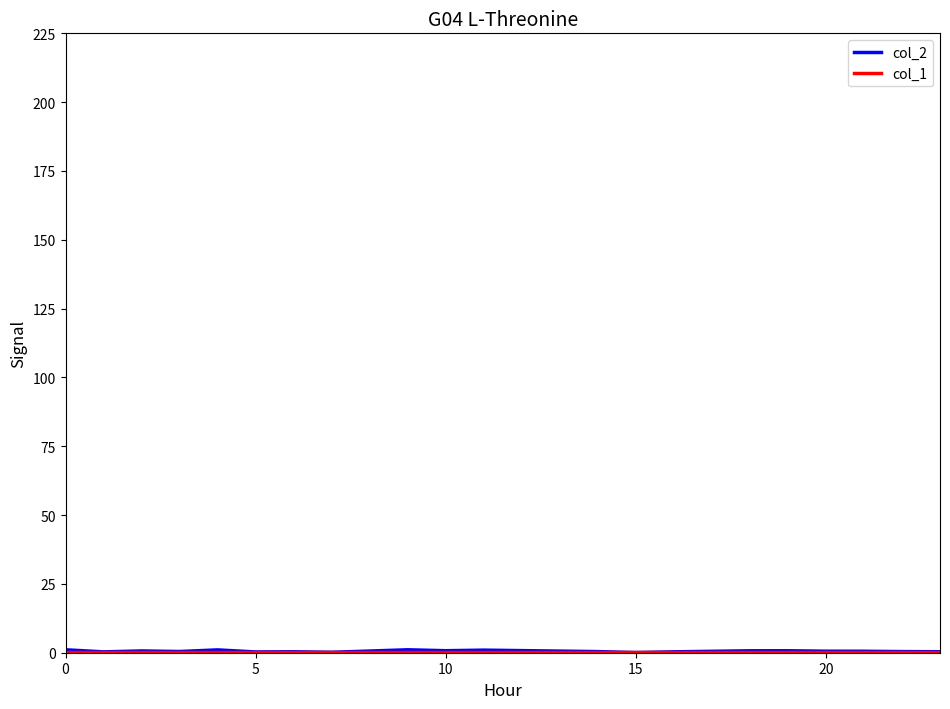

At which category is the sum across all series the highest?

8